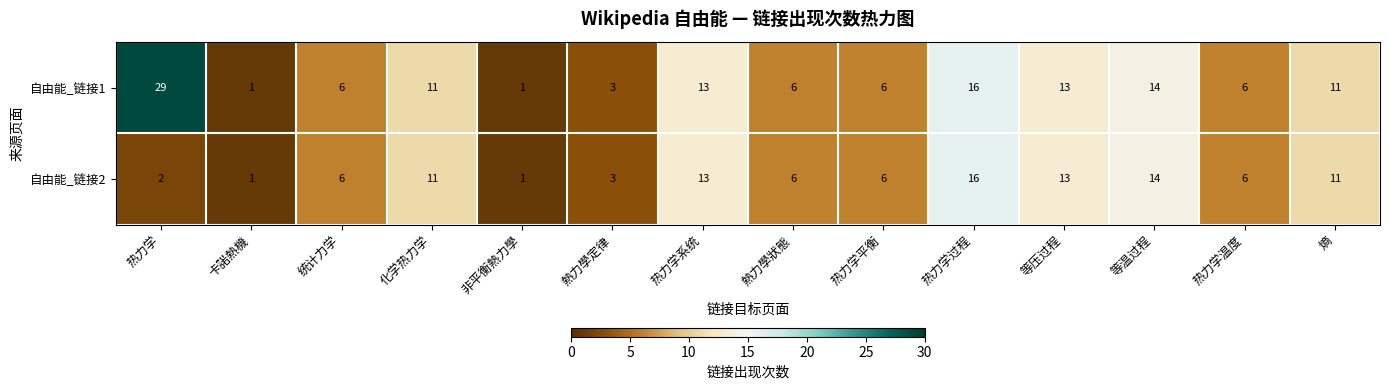

How many categories are shown in the chart?

14